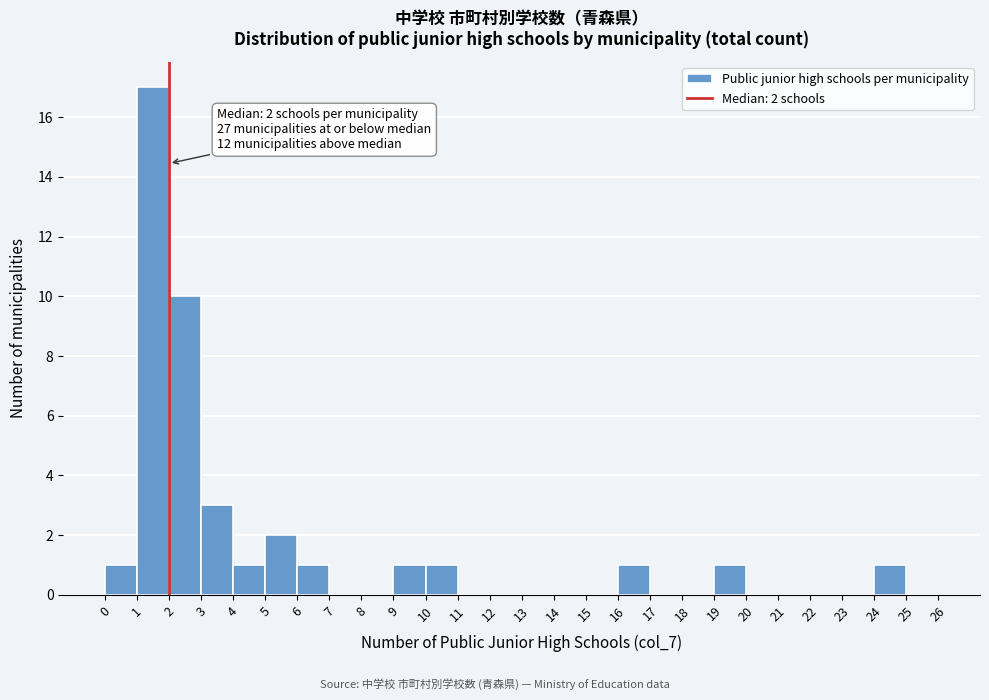

Over which range of the x-axis is the bar tallest?

1 to 2